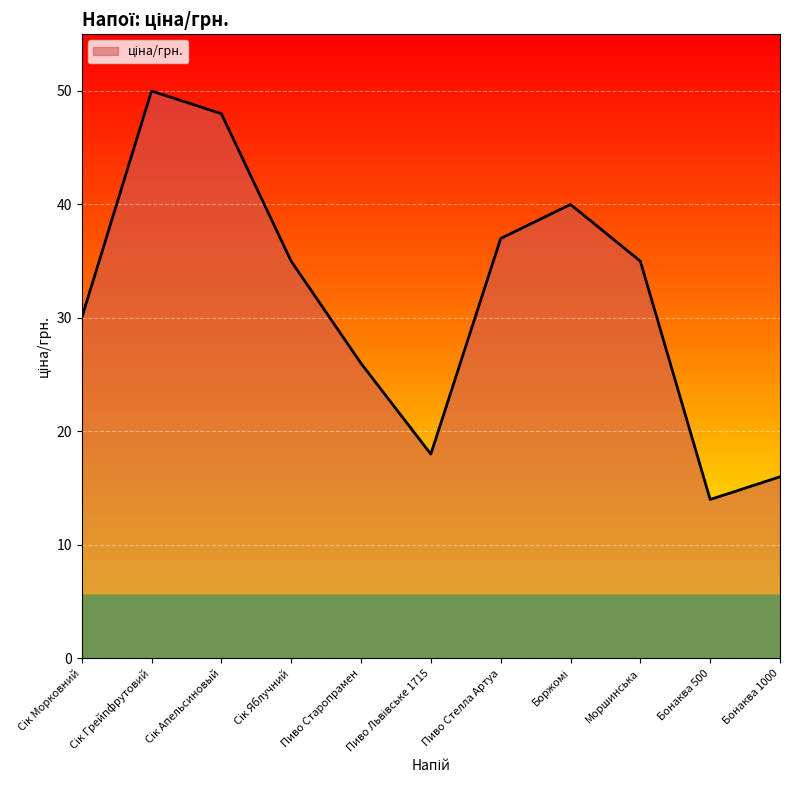

The chart shows a value of 26 at Пиво Старопрамен. True or false?

True